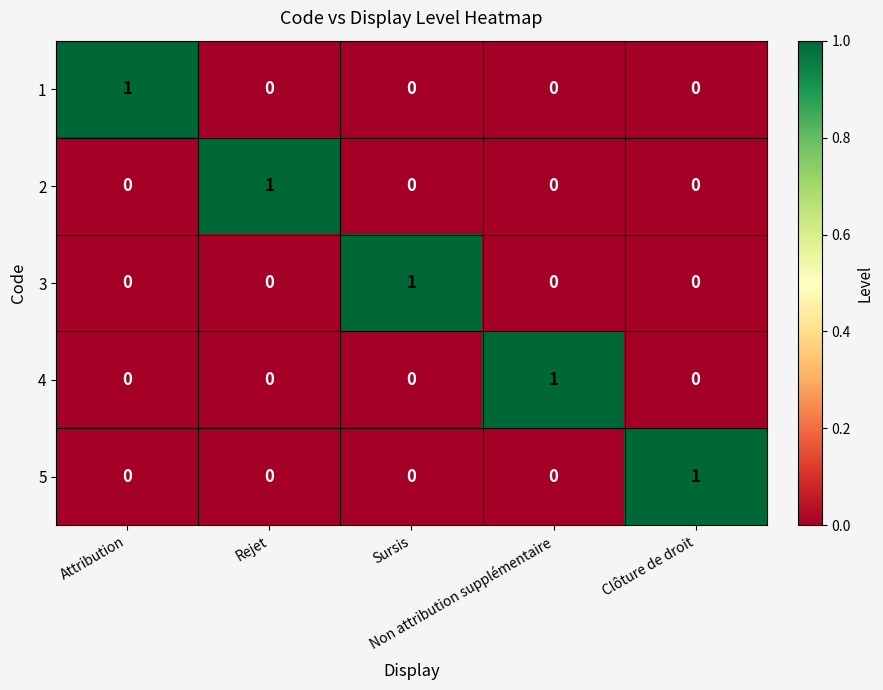

At how many categories does at least one series exceed 0?

5